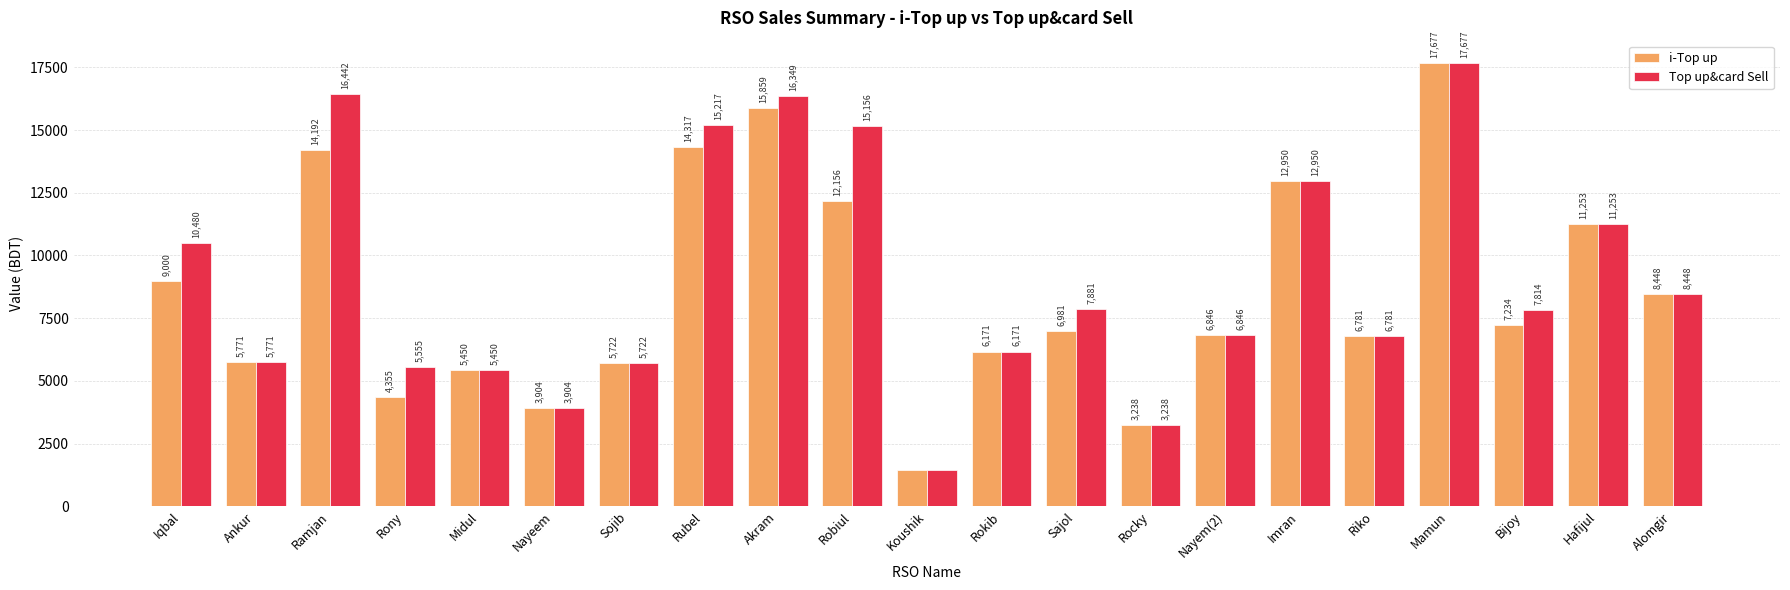

The i-Top up series shows 8448 at Alomgir. True or false?

True